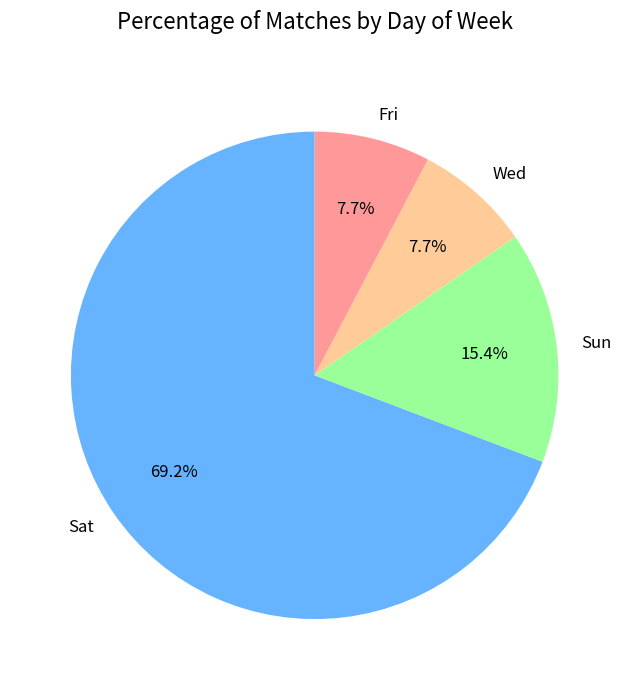

Do Sun and Sat together represent more than half of the pie?

Yes